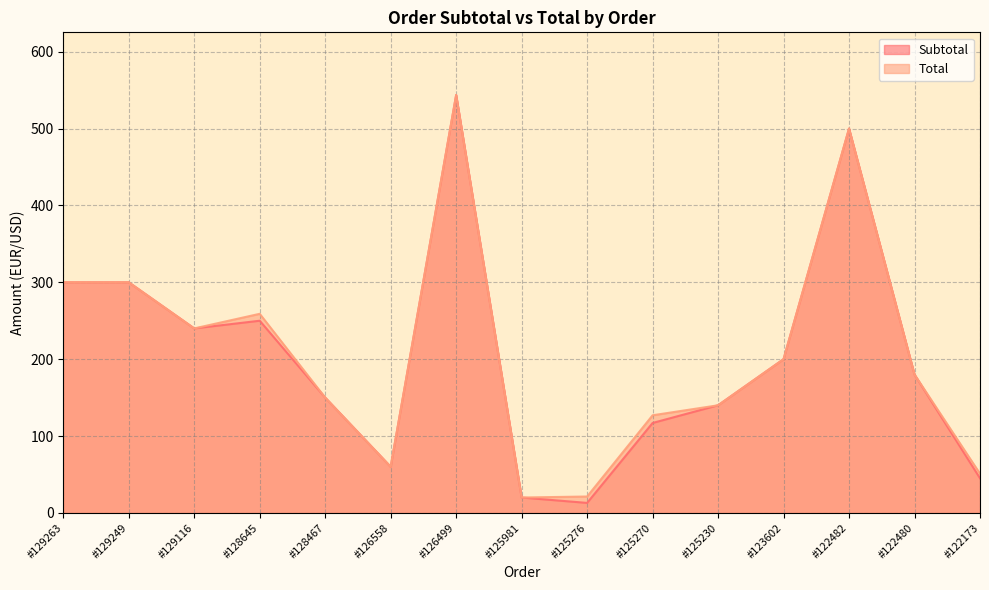

What is the difference between the second highest and second lowest values in the Subtotal series?

480.0